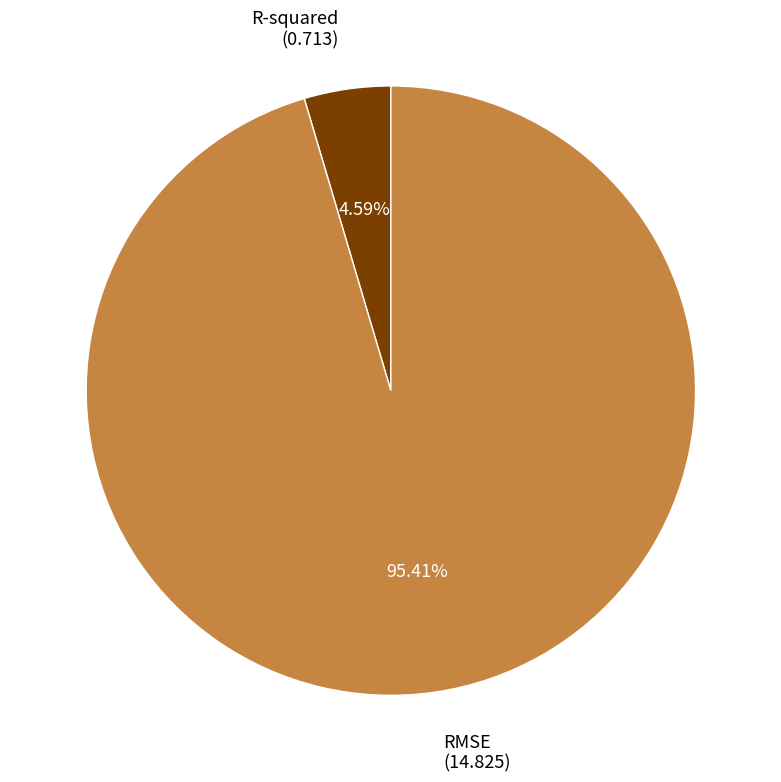

What percentage is NOT represented by R-squared?

95.4%